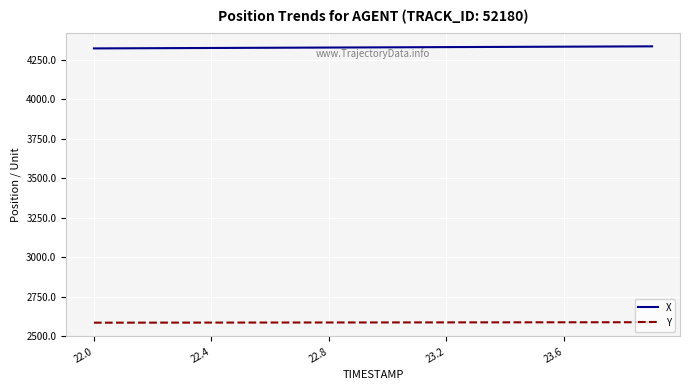

List the series in order of their peak value, lowest first.

Y, X